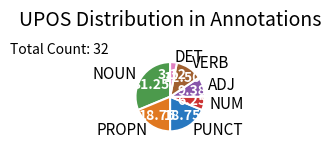

Approximately how many times larger is the value at PUNCT compared to NUM?

3.0